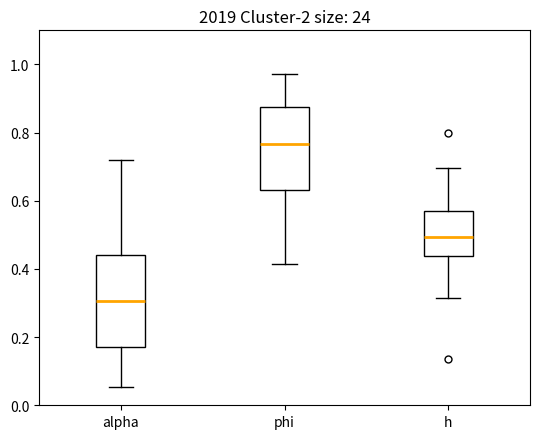

Where does the upper whisker of the box for alpha end on the y-axis? The values are not printed on the chart, so give them approximately, as read against the axis.

0.72